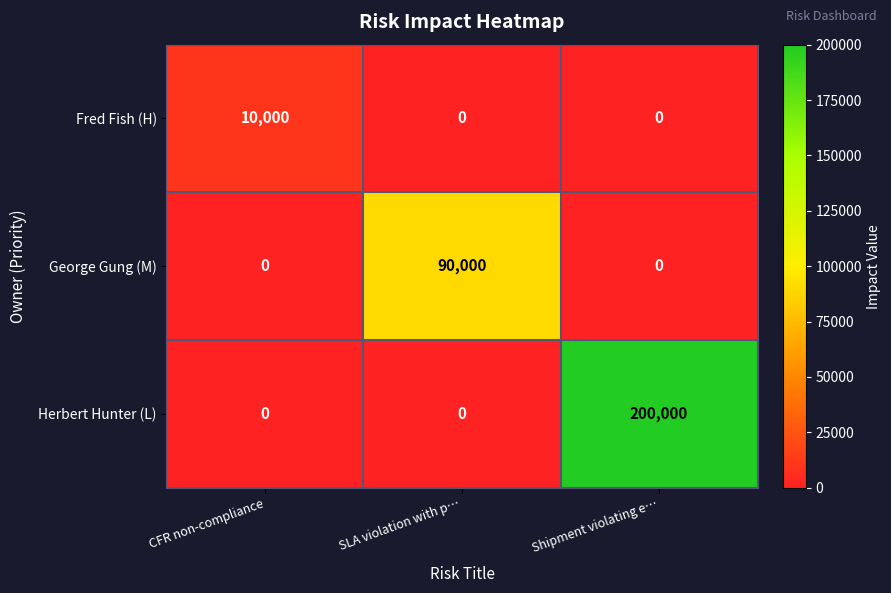

What is the average value of the Fred Fish (H) series?

3333